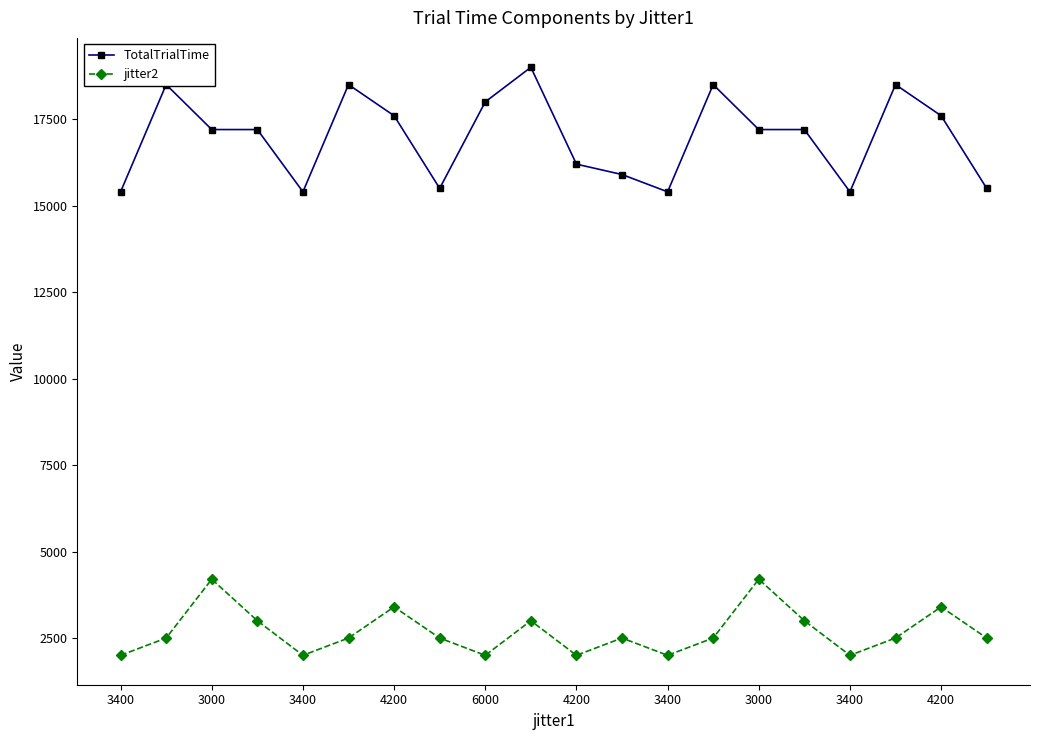

At how many categories does at least one series exceed 12452?

20